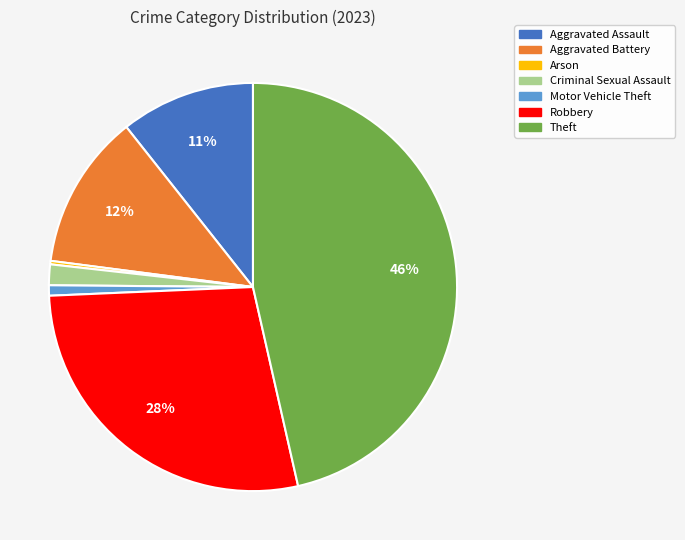

True or false: Motor Vehicle Theft accounts for 1% of the total.

True